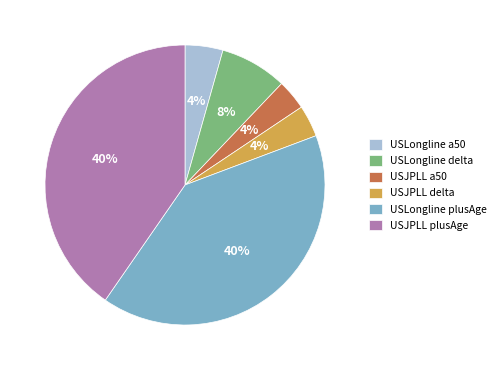

What percentage is the USLongline a50 slice, to the nearest percent?

4%